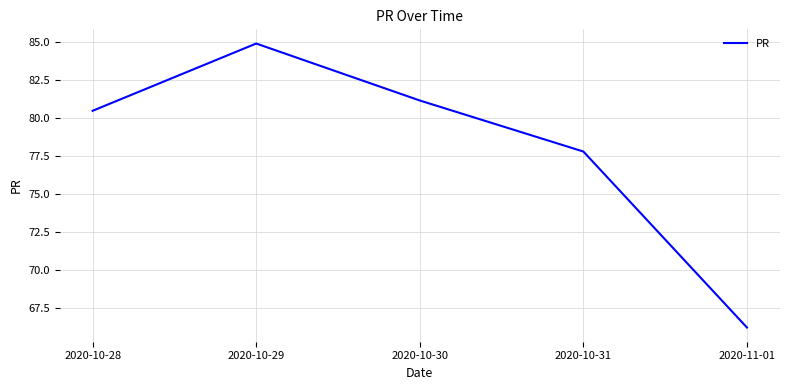

What is the change in value from 2020-10-30 to 2020-11-01?

-15.0